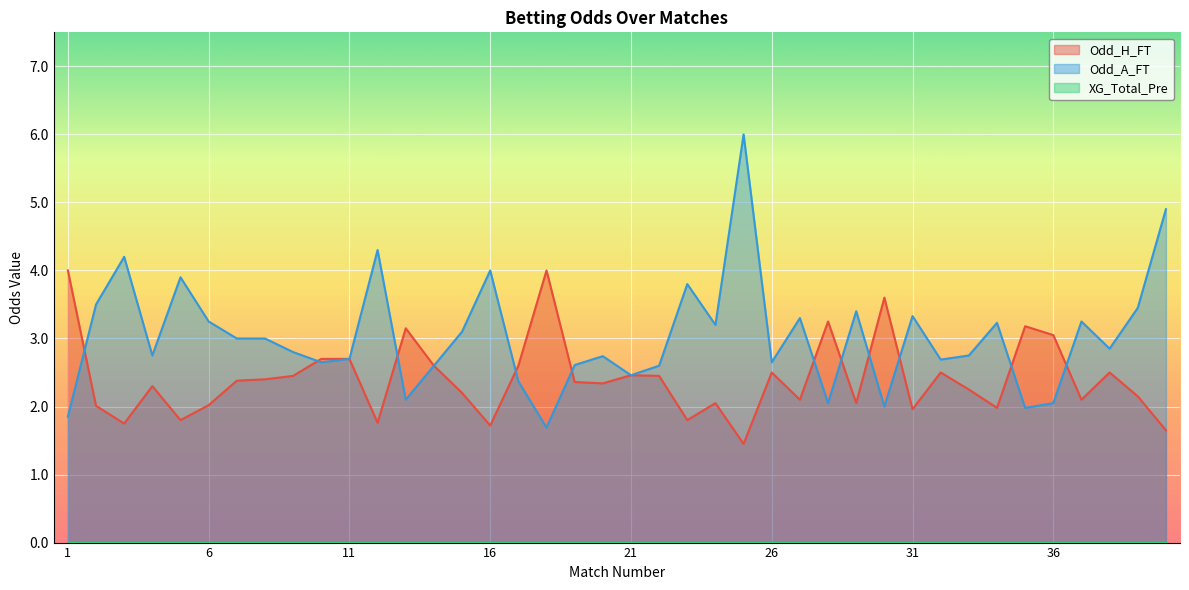

In Odd_A_FT, how many points are lower than both neighbors (excluding endpoints)?

12